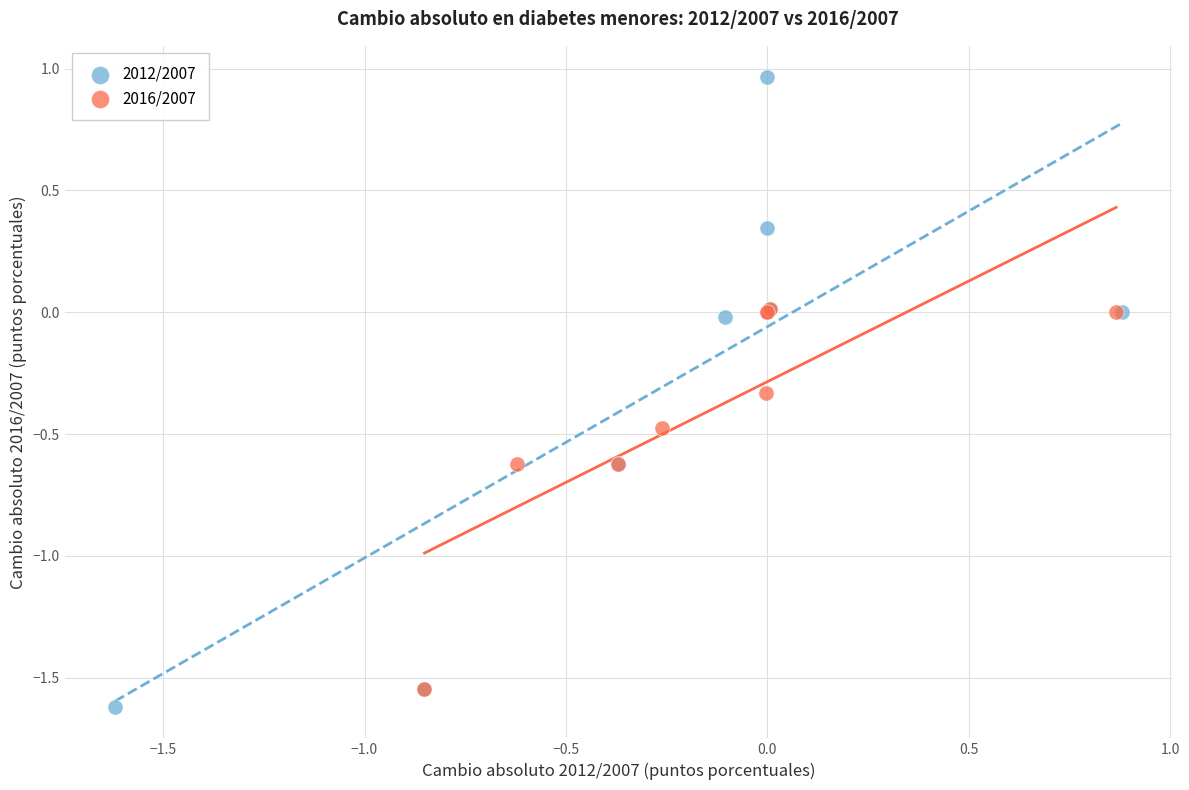

Which series contains the lowest Y value?

2012/2007